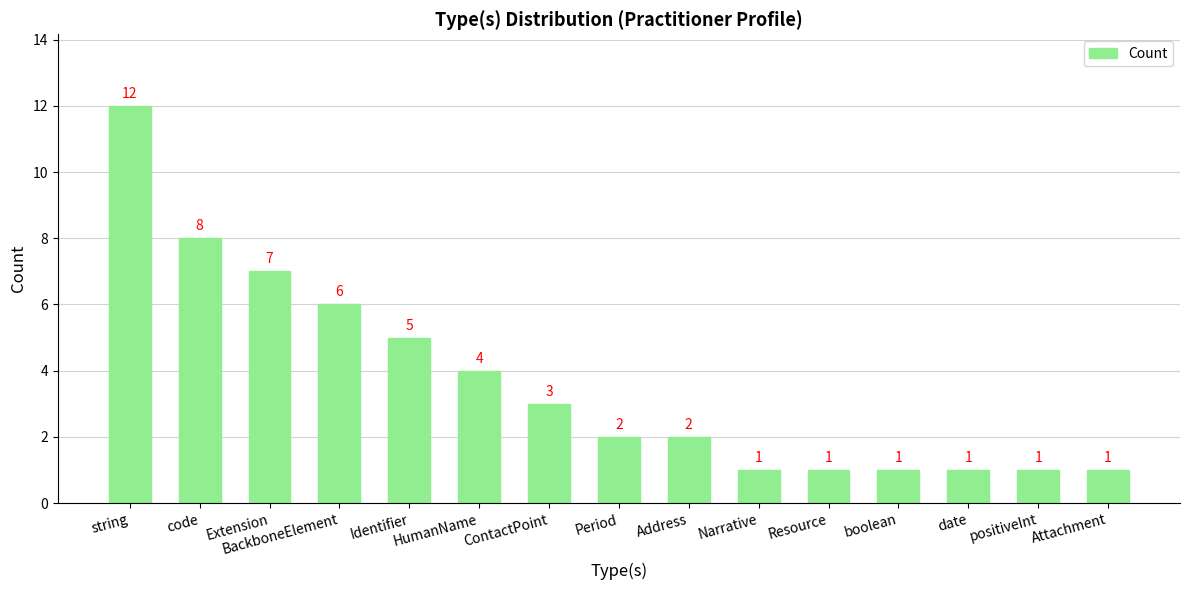

At which label is the value closest to 6?

BackboneElement